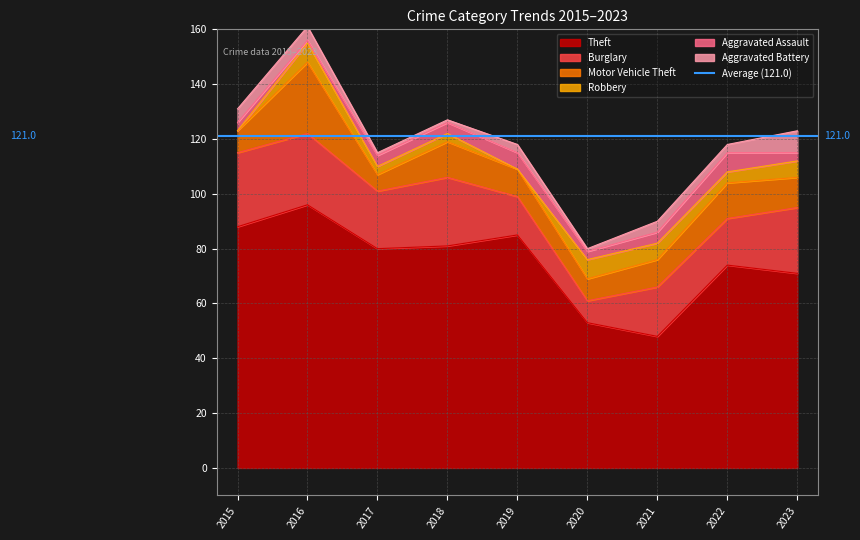

The value of Theft at 2021 is 48. True or false?

True